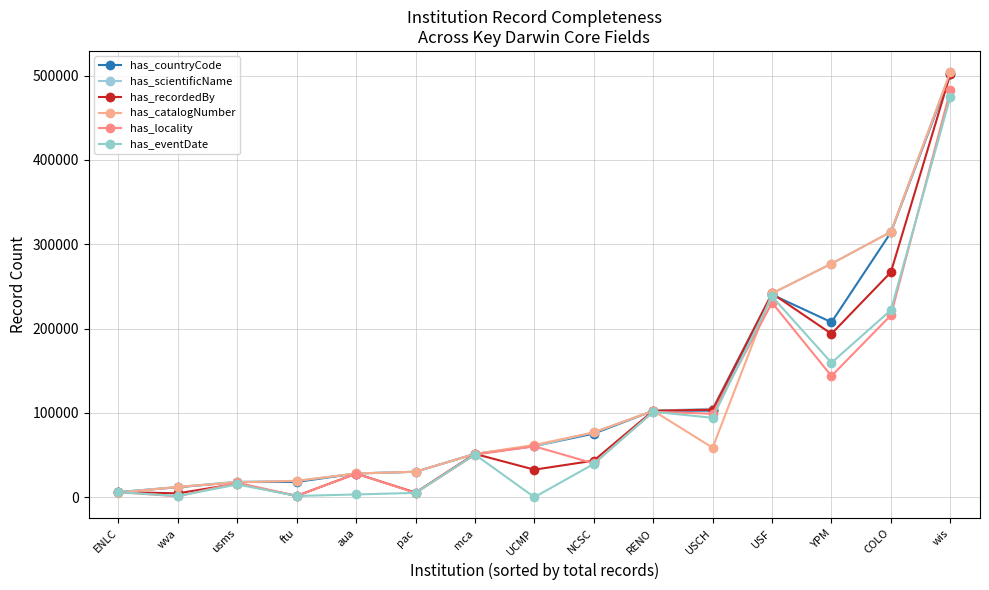

How many data points does each series have?

15